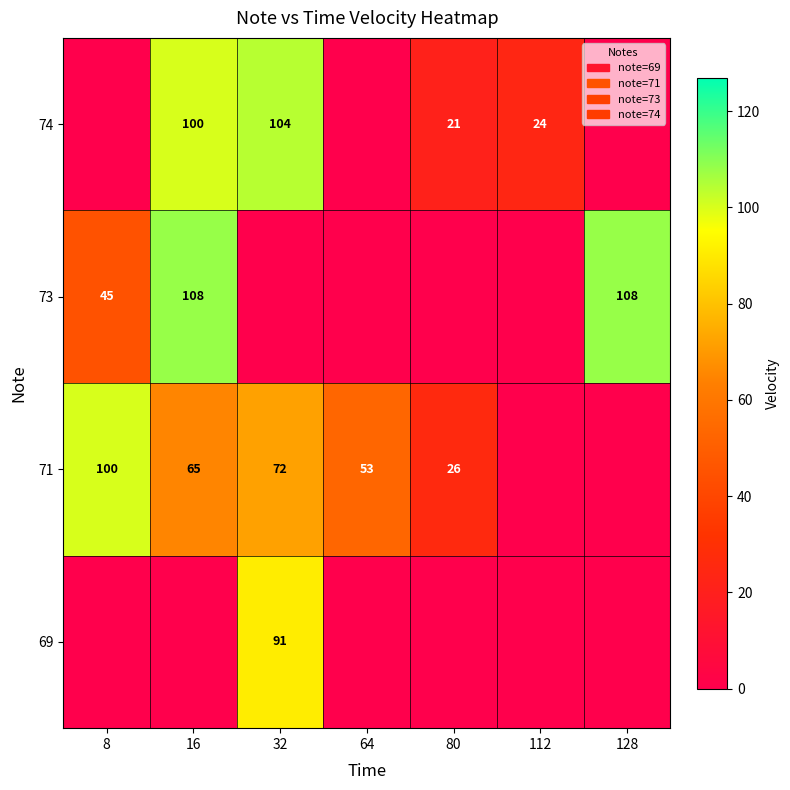

What is the difference between the 74 values at 80 and 112?

3